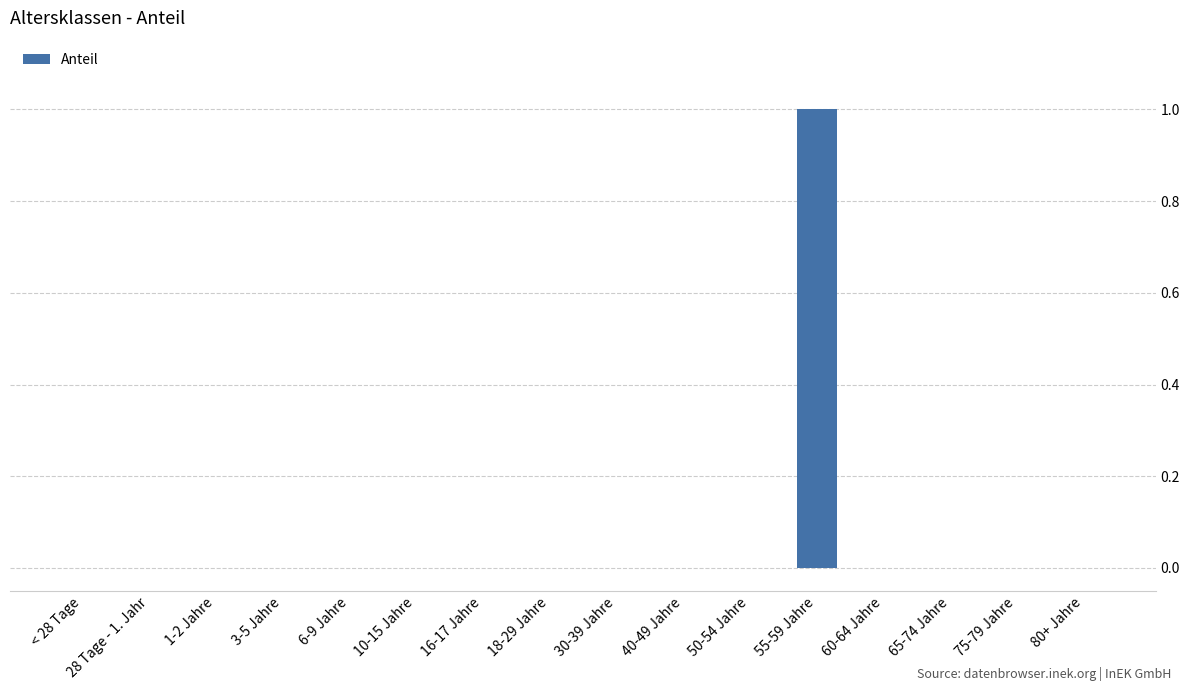

How many distinct data groups are displayed?

1